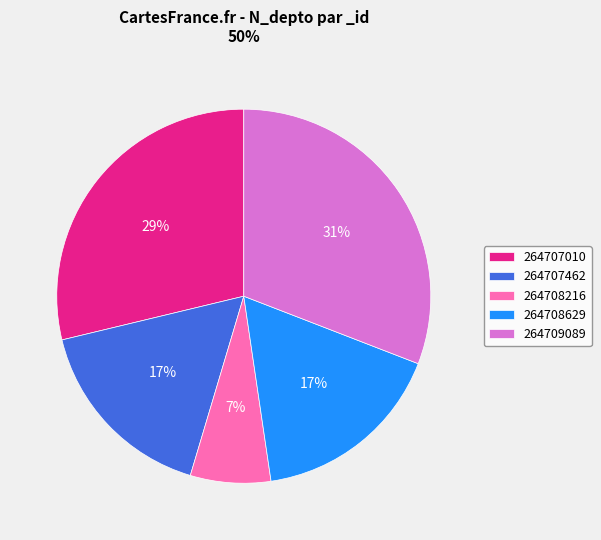

To the nearest percent, what portion does 264709089 represent?

31%